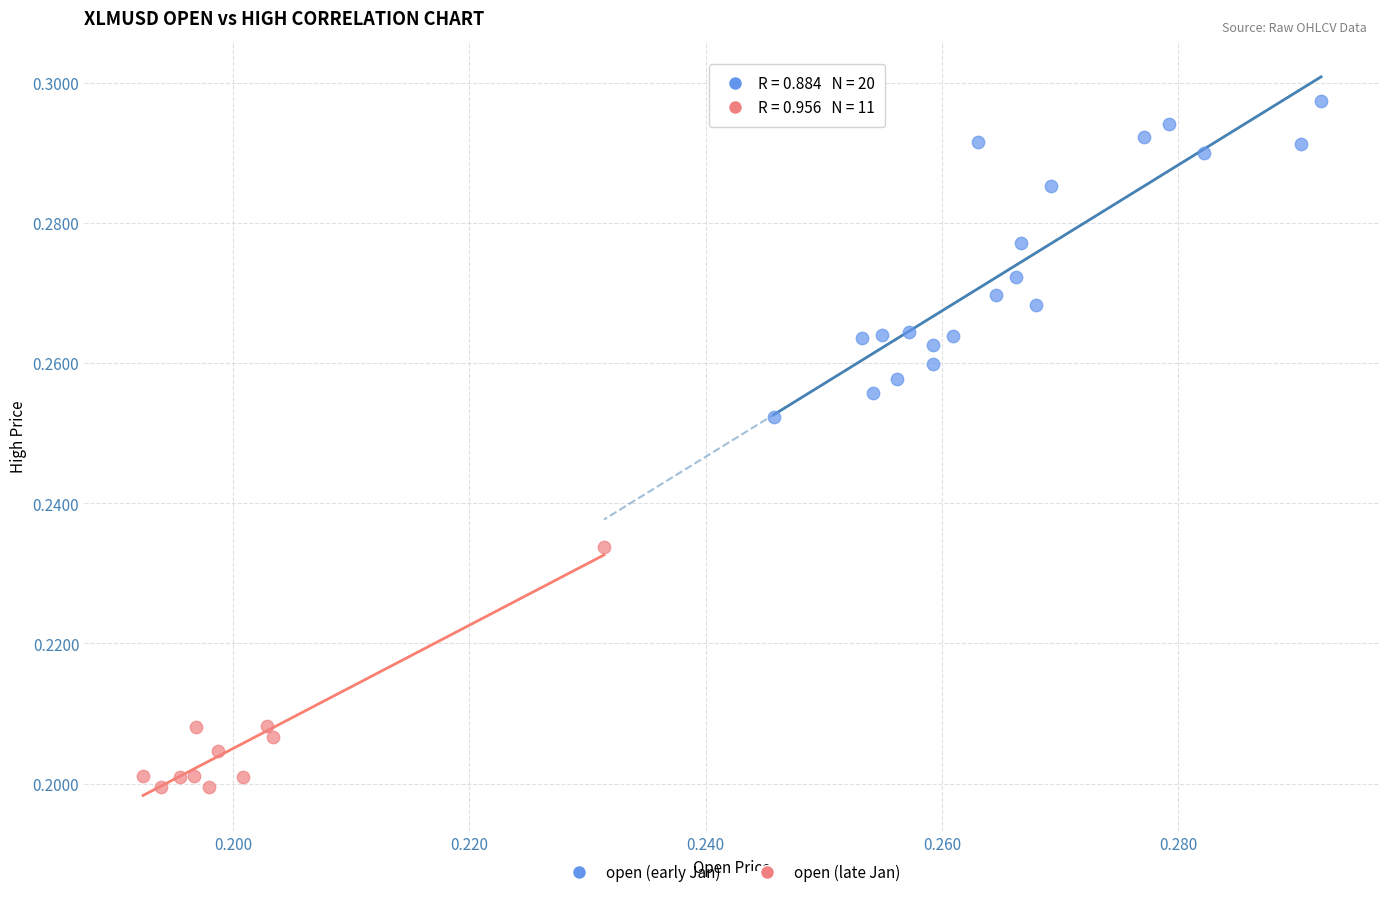

Which series has the widest spread of Y values?

open (early Jan)